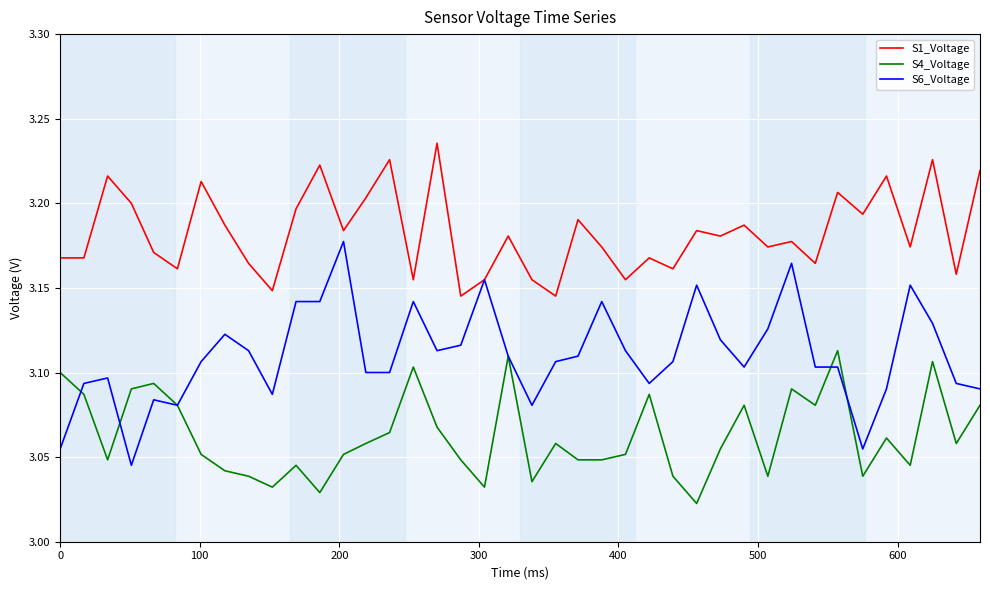

What is the sum of all S6_Voltage values?

124.4